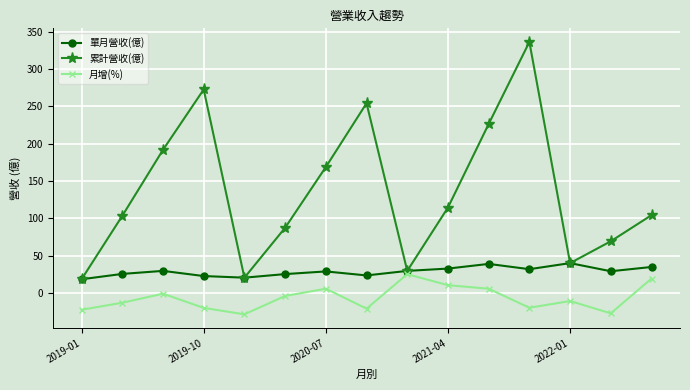

Which series has the widest spread of values?

累計營收(億)